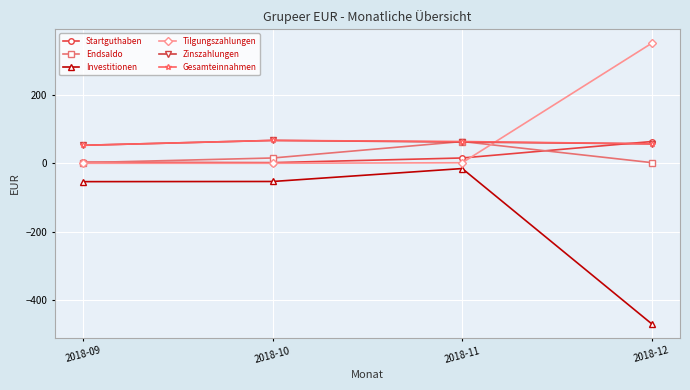

What is the value of the Investitionen point at the 1st from the left?

-53.8